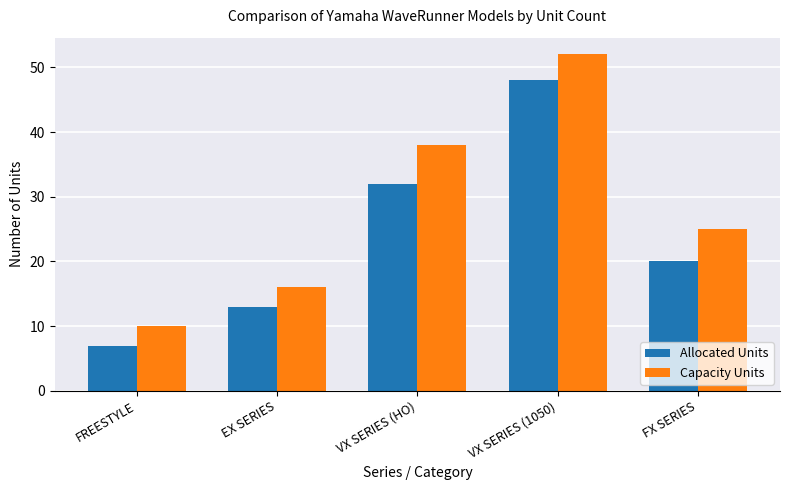

What is the minimum value for Allocated Units?

7